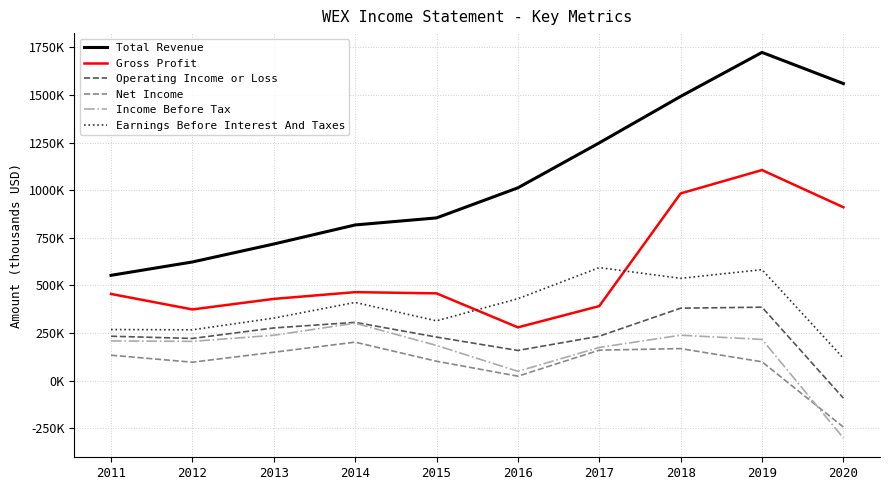

What is the greatest value displayed?

1723700